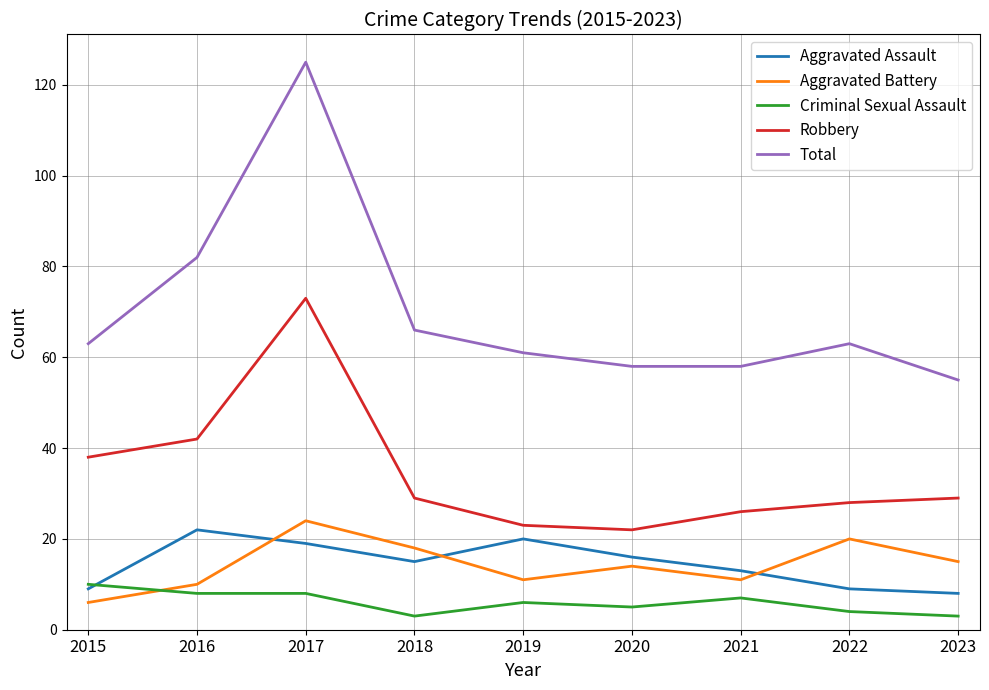

How many lines are shown in the chart?

5